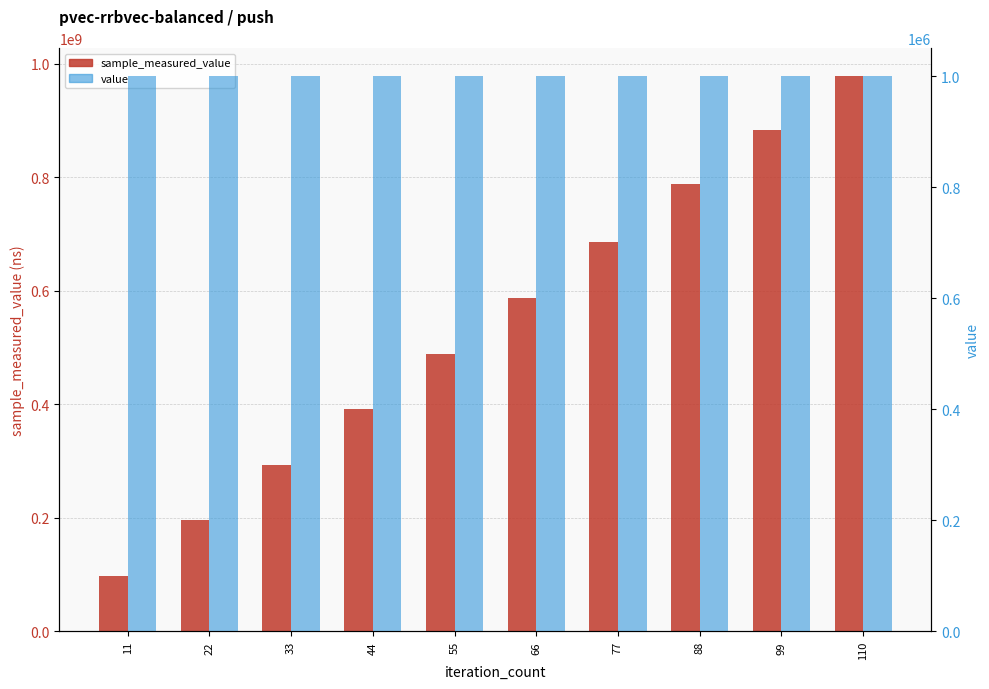

Reading left to right, what are all the values shown in this chart?

sample_measured_value: 98418418	195873626	293609705	392409449	489244649	587453143	686929268	787647387	883437125	978652209
value: 1000000	1000000	1000000	1000000	1000000	1000000	1000000	1000000	1000000	1000000